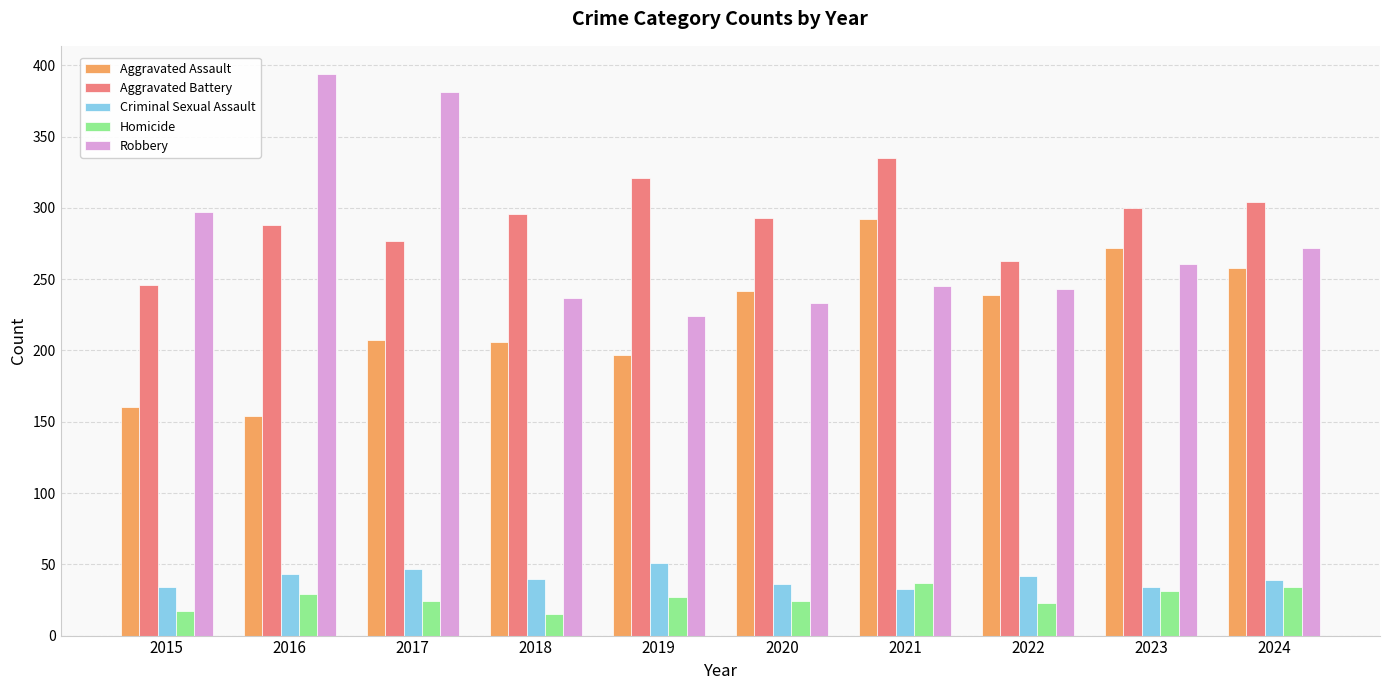

List the series in order of their peak value, highest first.

Robbery, Aggravated Battery, Aggravated Assault, Criminal Sexual Assault, Homicide